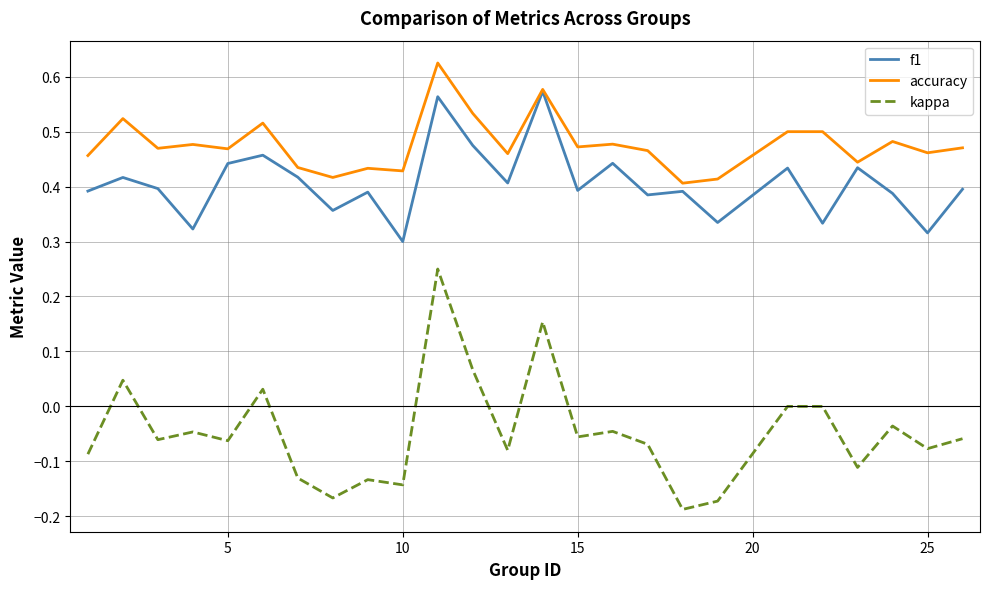

Rank the series by their maximum value, from highest to lowest.

accuracy, f1, kappa